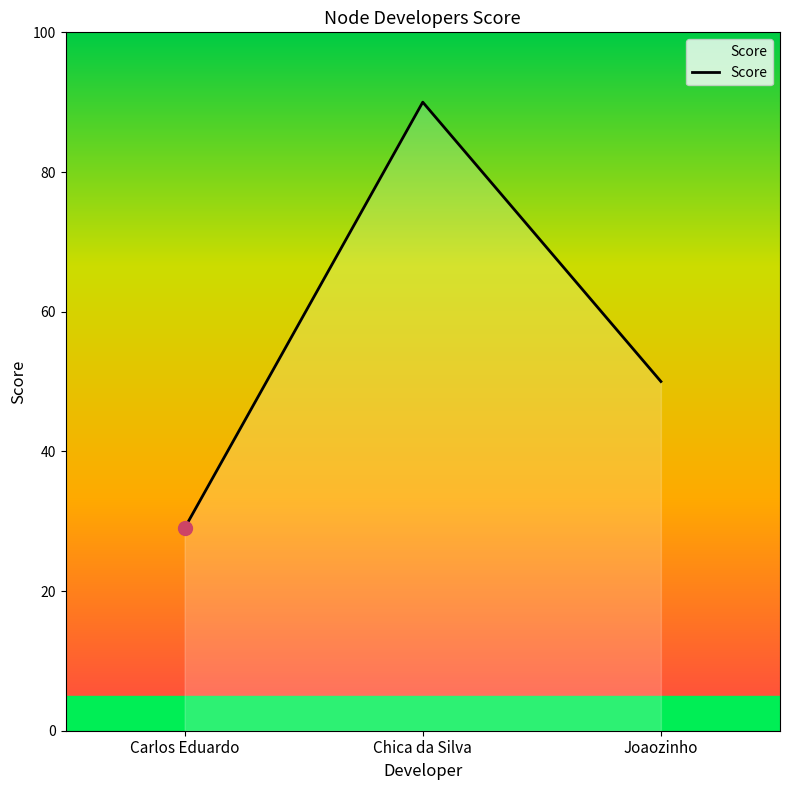

Does the chart have visible grid lines?

No